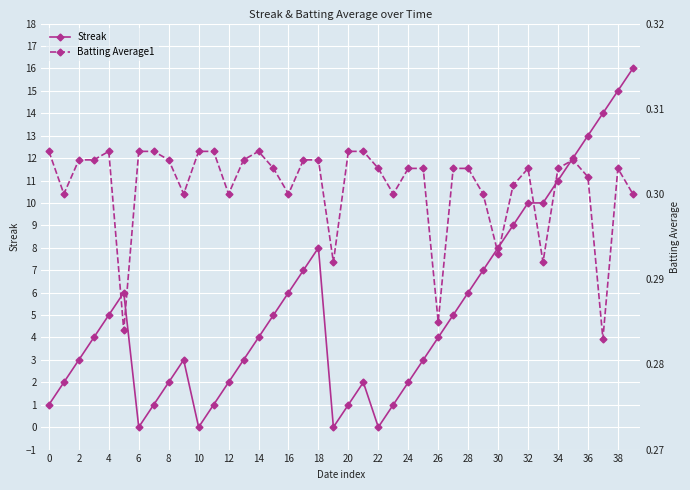

What is the highest value of the Streak series?

16